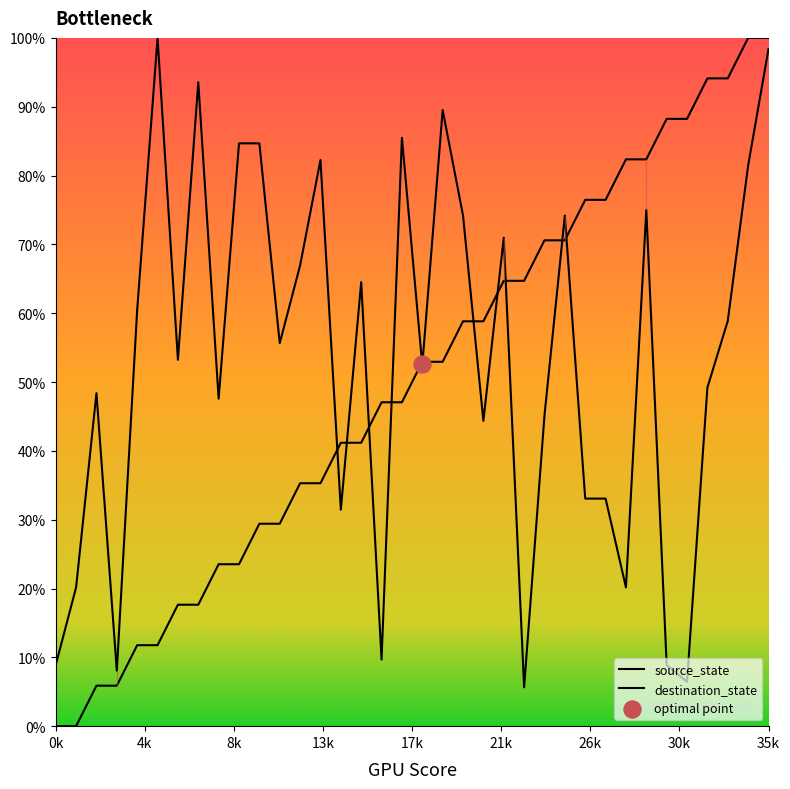

What are all the series names shown in the legend?

source_state, destination_state